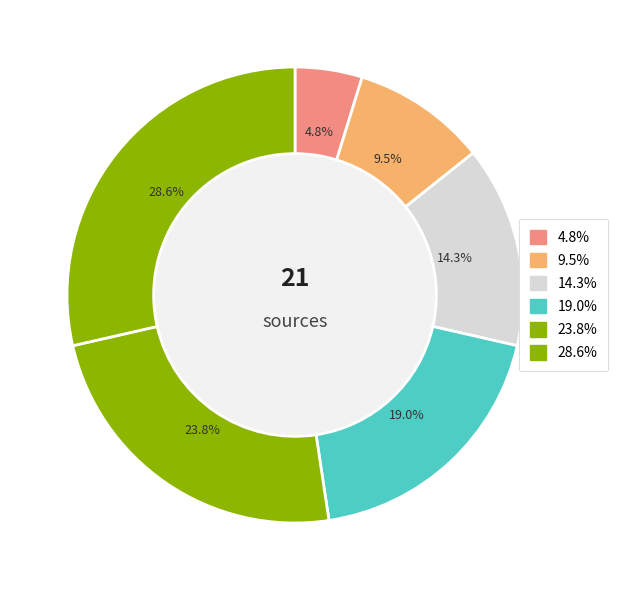

Count the number of slices in the pie.

6